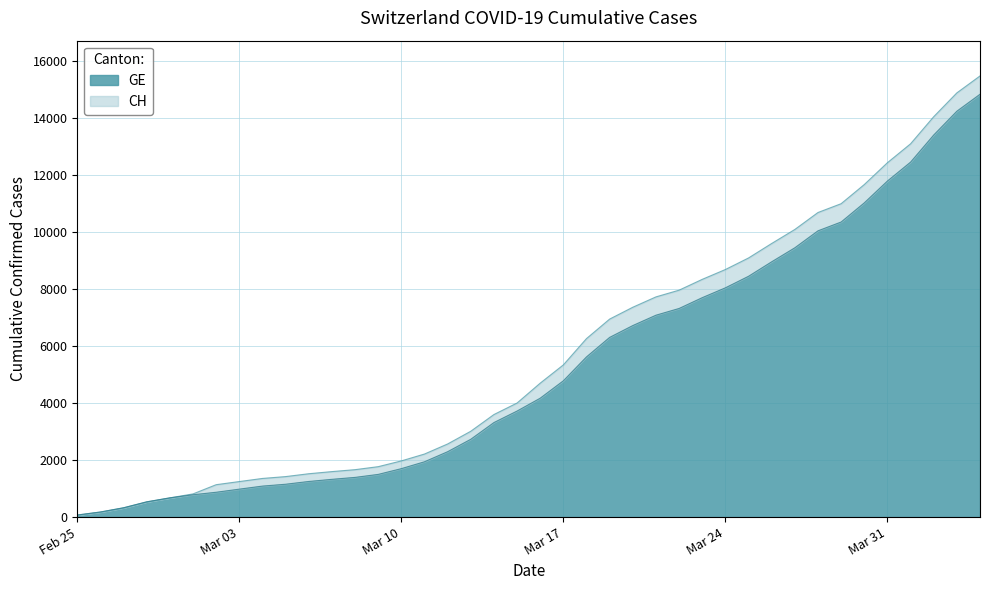

Which series has the widest spread of values?

CH